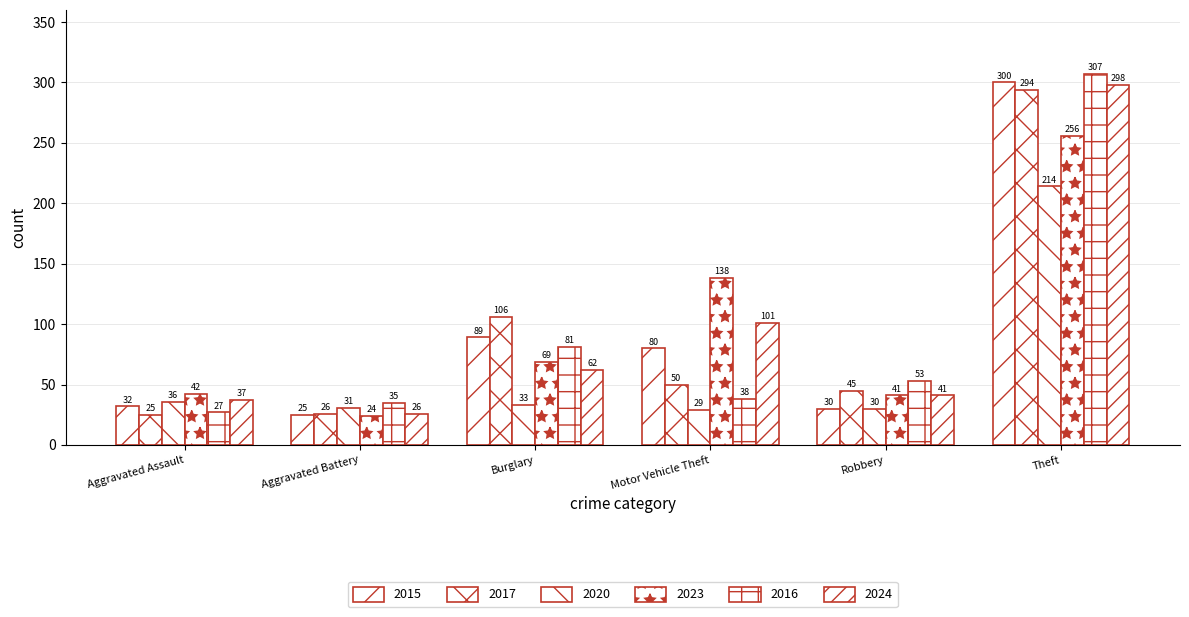

How many series are shown in this chart?

6